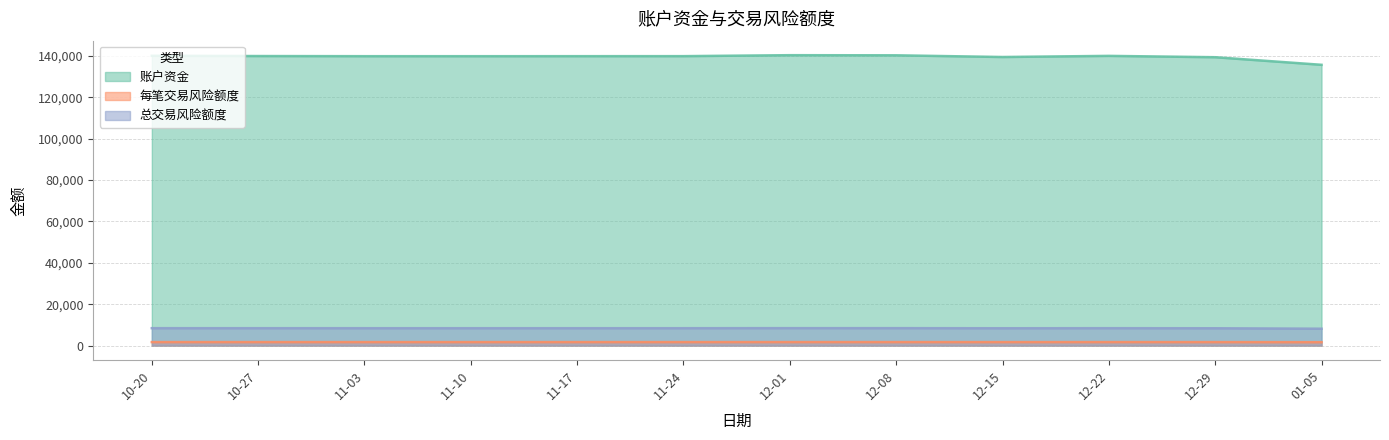

Count the number of categories in the chart.

11